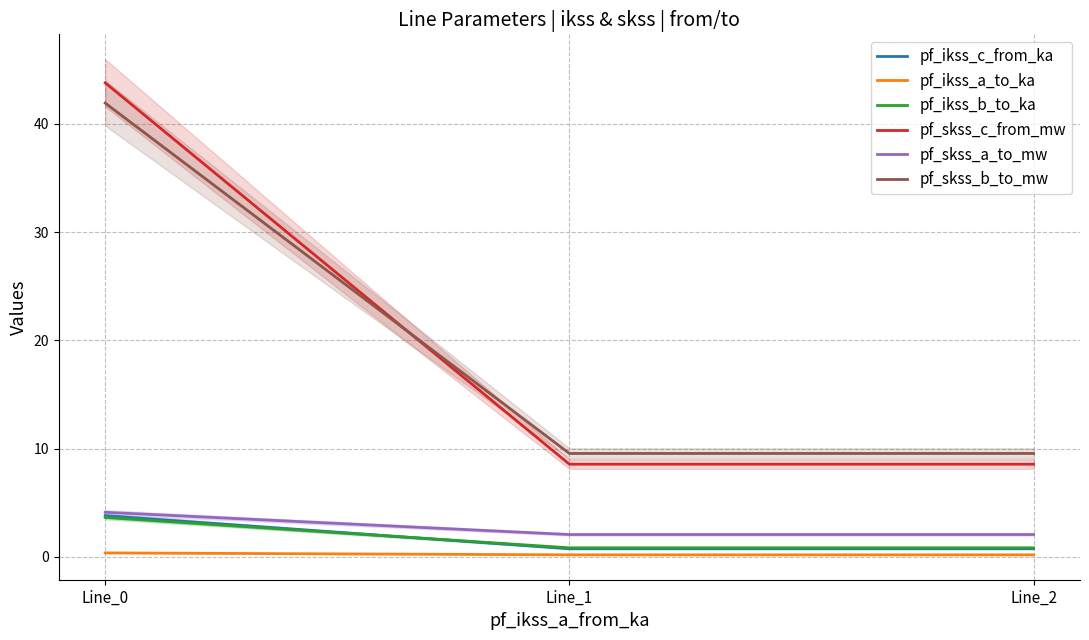

Which category has the highest value in the pf_ikss_a_to_ka series?

Line_0